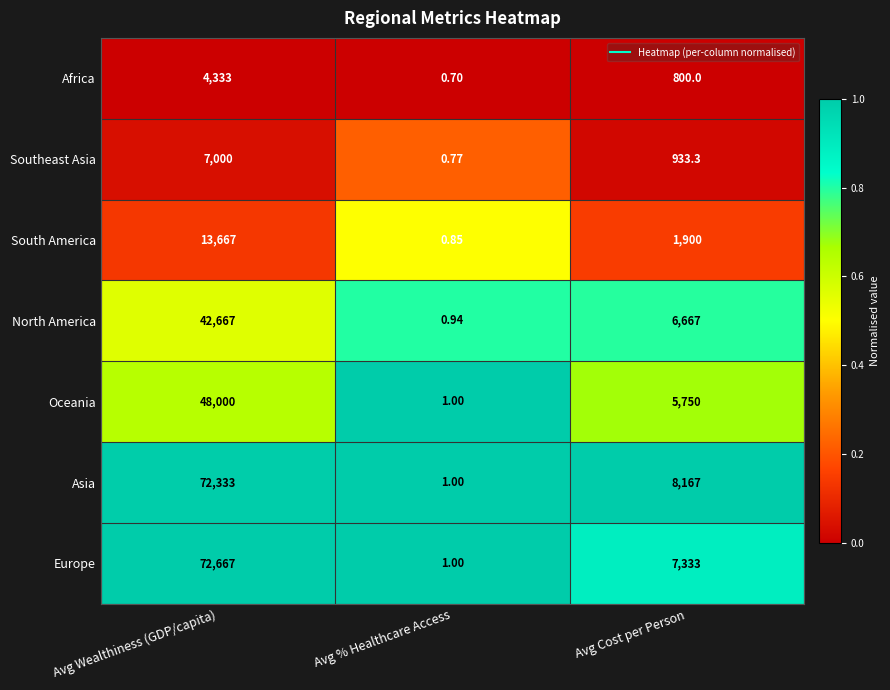

At which category is the sum across all series the highest?

Avg Wealthiness (GDP/capita)